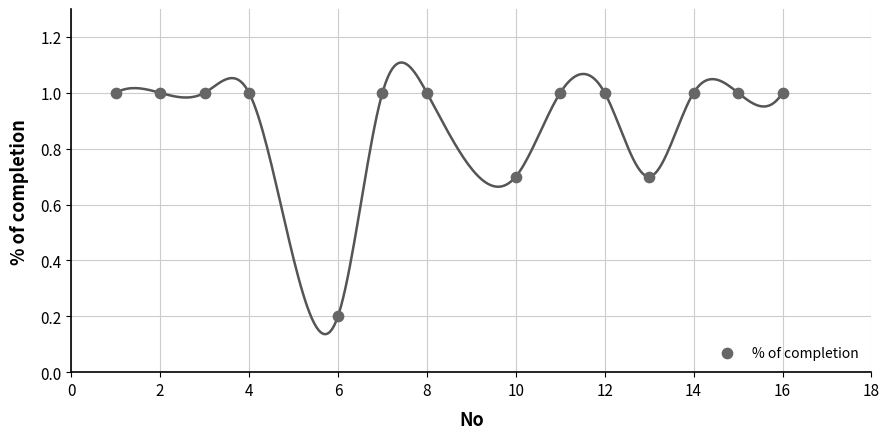

What is the range of X values (max minus min)?

15.0